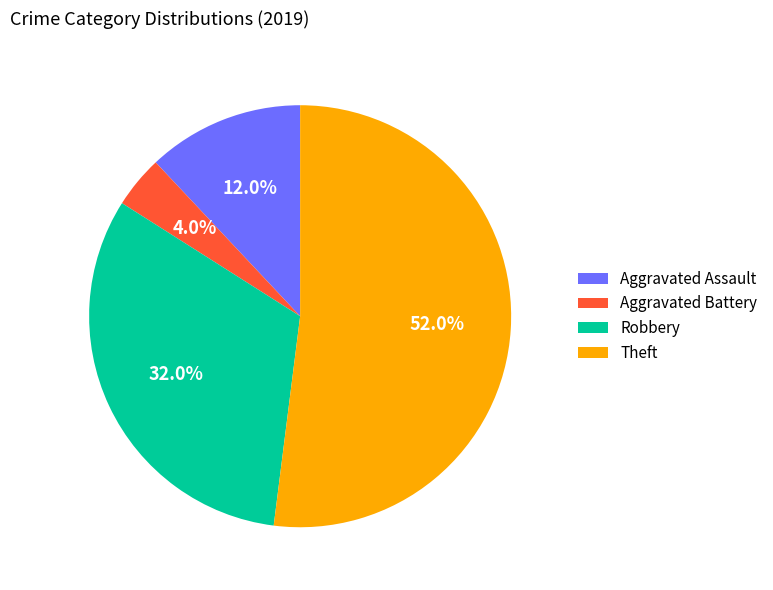

Count the number of slices in the pie.

4